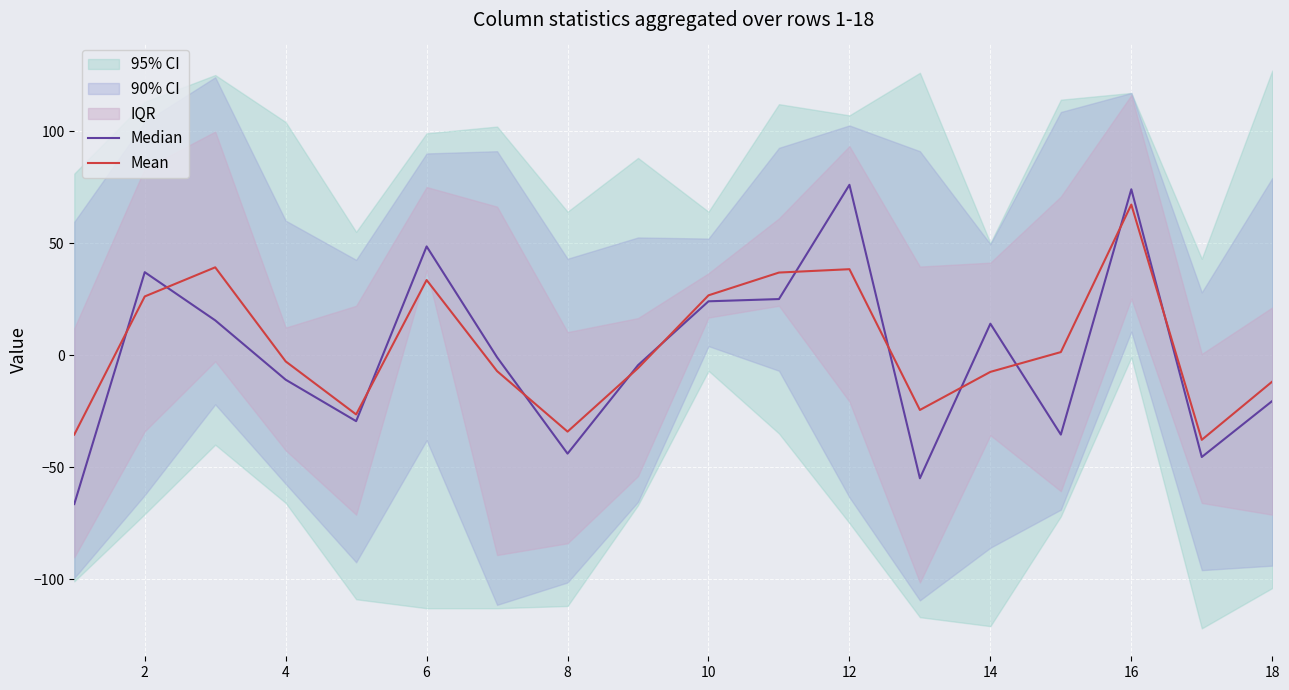

What is the minimum value for Mean?

-37.8